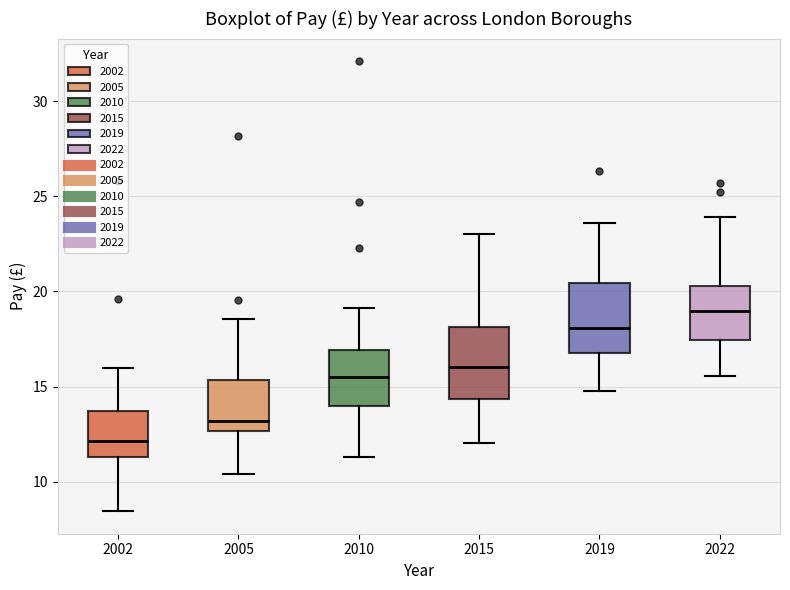

Which box has the highest median line?

2022